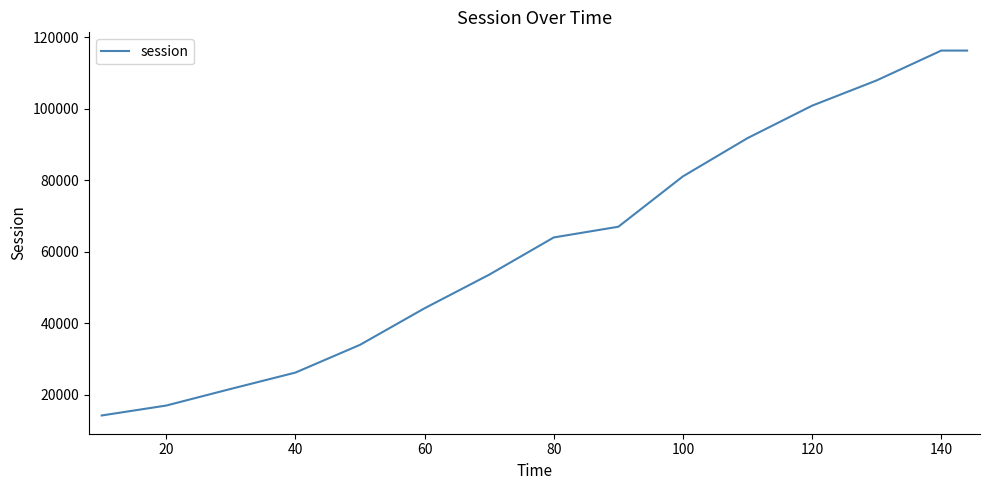

Reading left to right, what are all the values shown in this chart?

14178.1	16959.2	21616.8	26182.8	33947.2	44182.4	53576.7	63996.5	66994.4	81084.8	91785.1	100868.4	107941.4	116287.0	116287.0